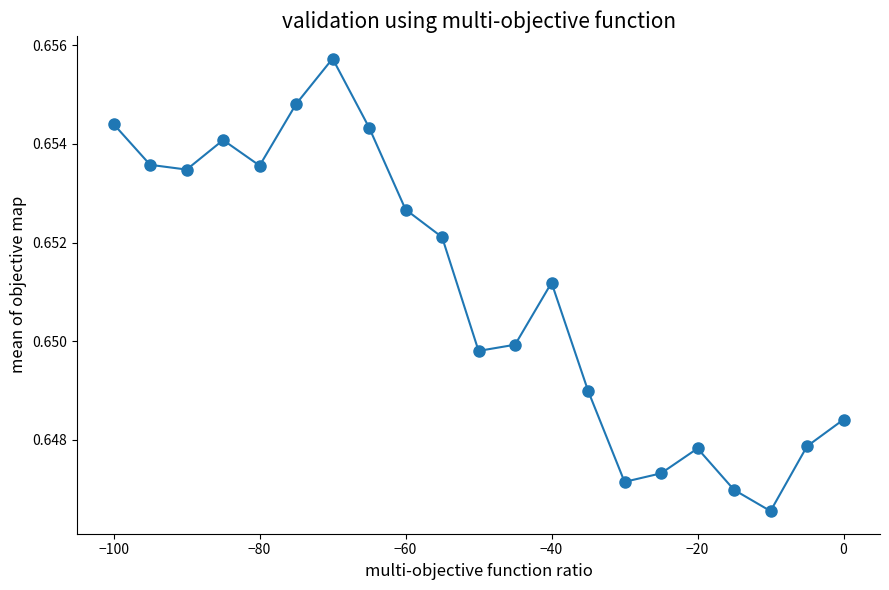

How many values are between 0 and 1?

21